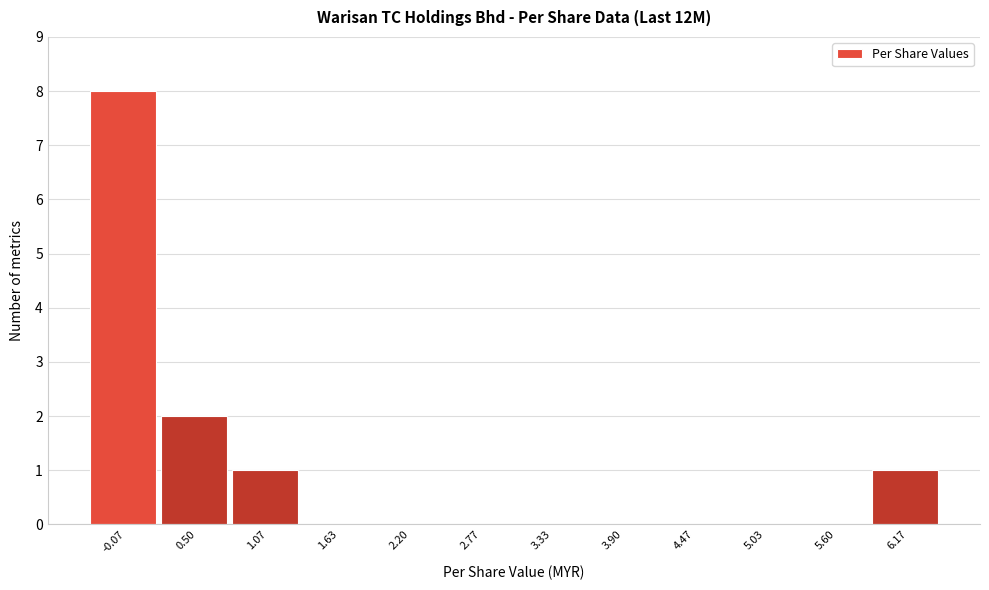

Reading left to right, what are all the values shown in this chart?

-0.07=8	0.50=2	1.07=1	1.63=0	2.20=0	2.77=0	3.33=0	3.90=0	4.47=0	5.03=0	5.60=0	6.17=1